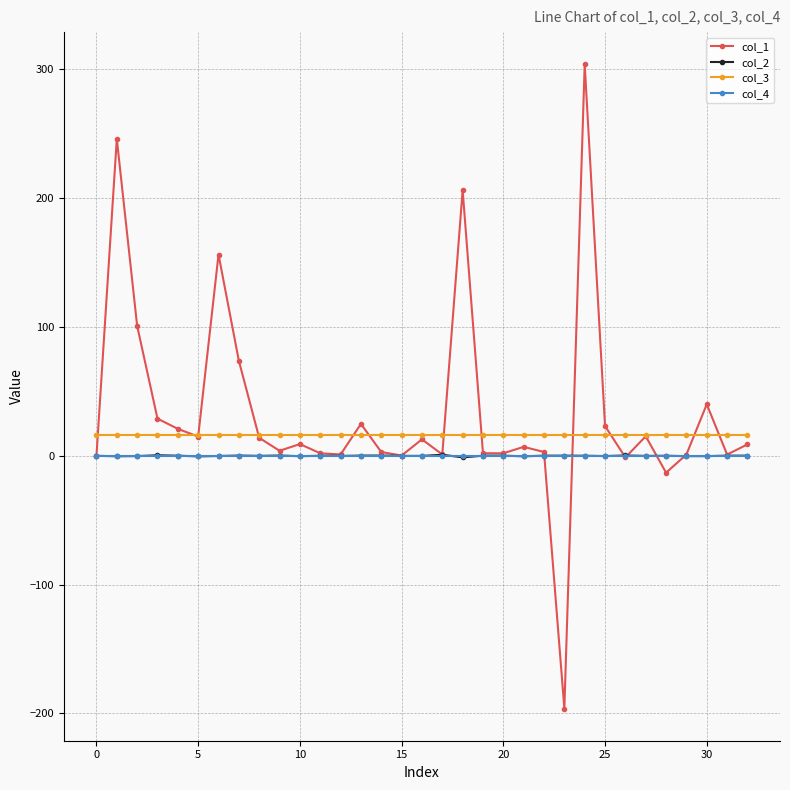

What is the value of the col_1 point at the 4th from the left?

28.9